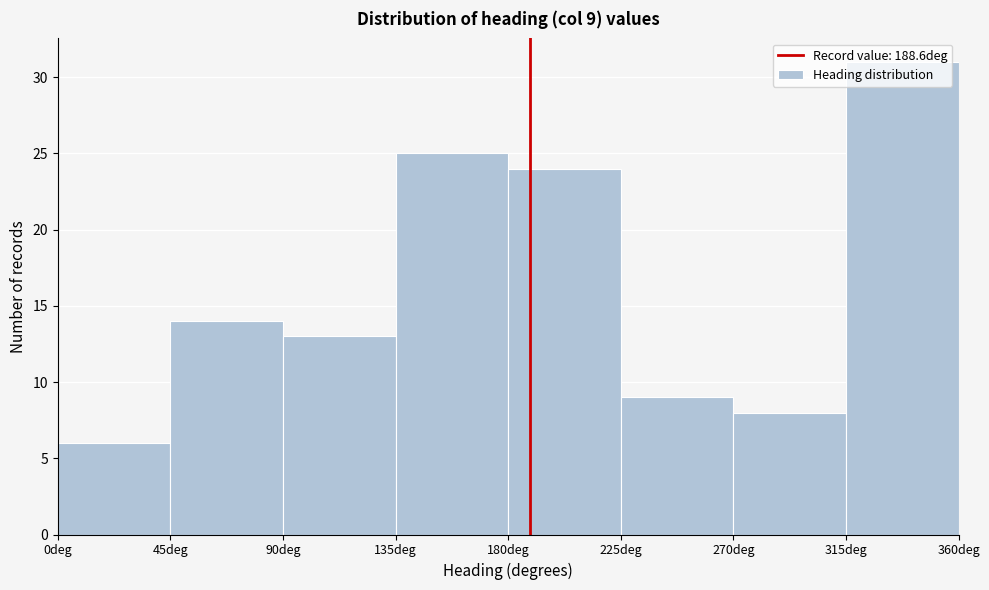

Over which range of the x-axis is the bar tallest?

315 to 360